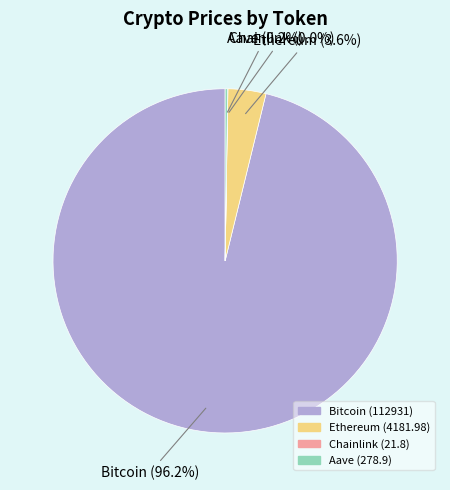

Which category has the biggest portion of the pie?

Bitcoin